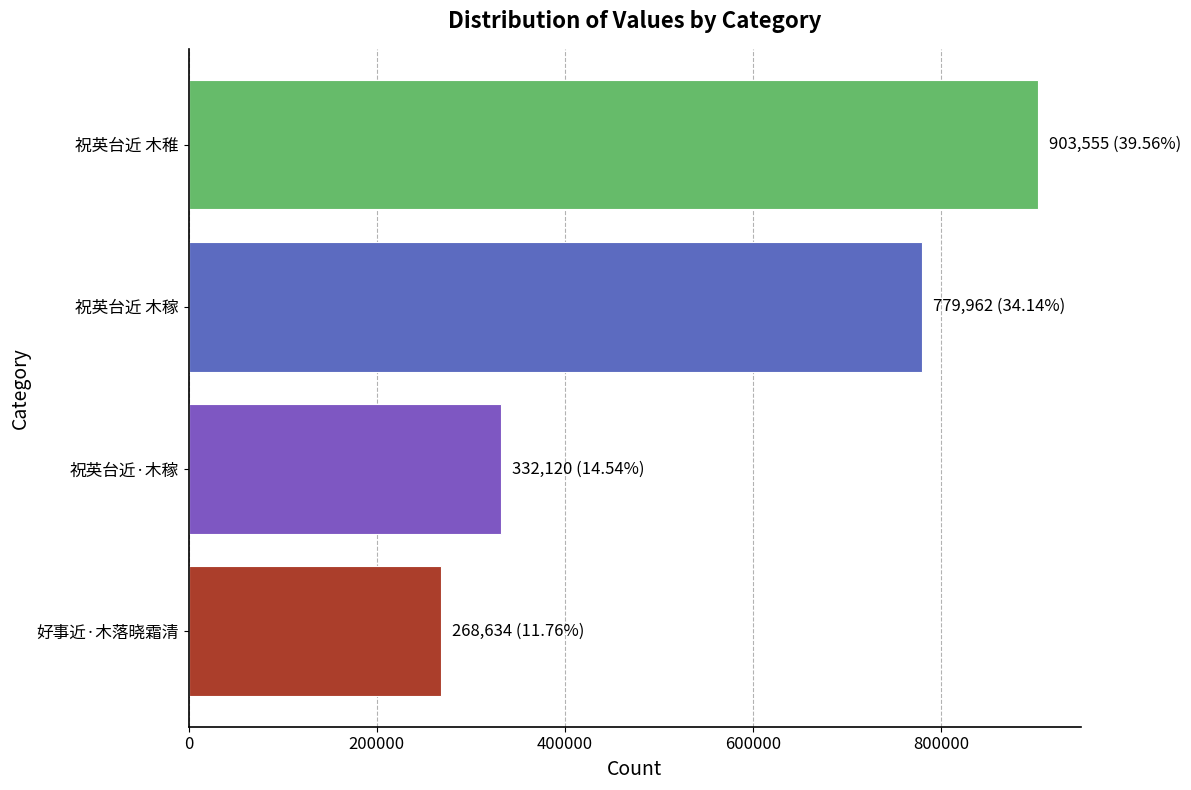

List the labels in order of value, largest first.

祝英台近 木稚, 祝英台近 木稼, 祝英台近·木稼, 好事近·木落晓霜清